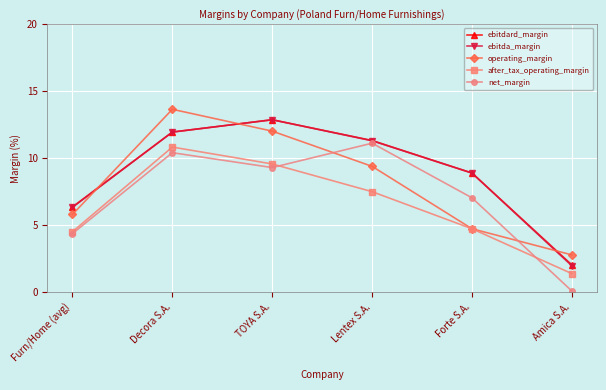

What is the difference between the operating_margin values at Lentex S.A. and Amica S.A.?

6.6